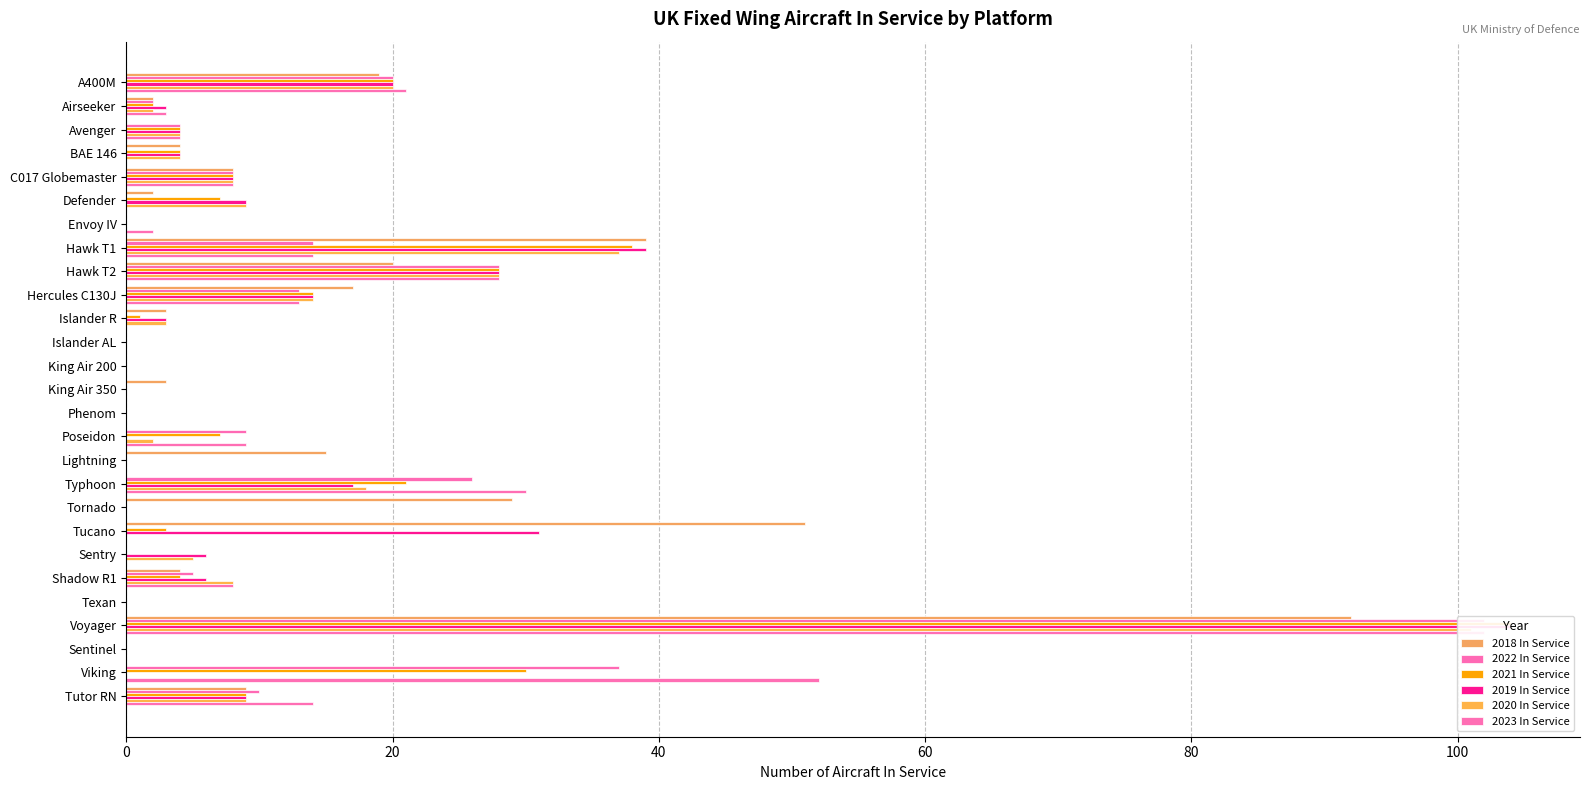

What is the value of the 2019 In Service bar at the 2nd from the left?

3